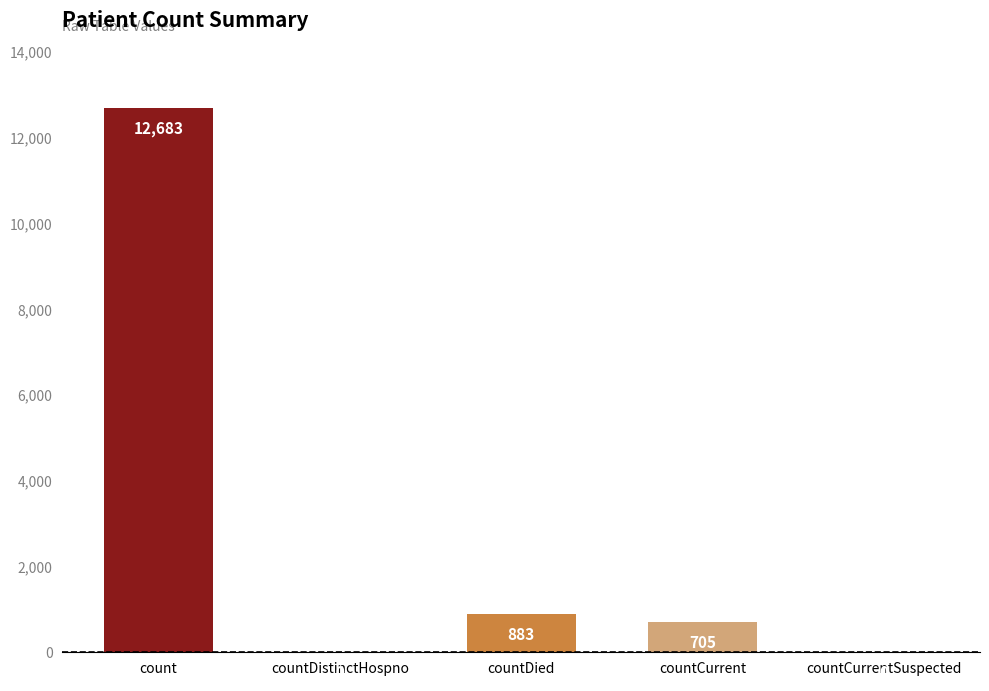

At which category does the chart reach its peak across all series?

count